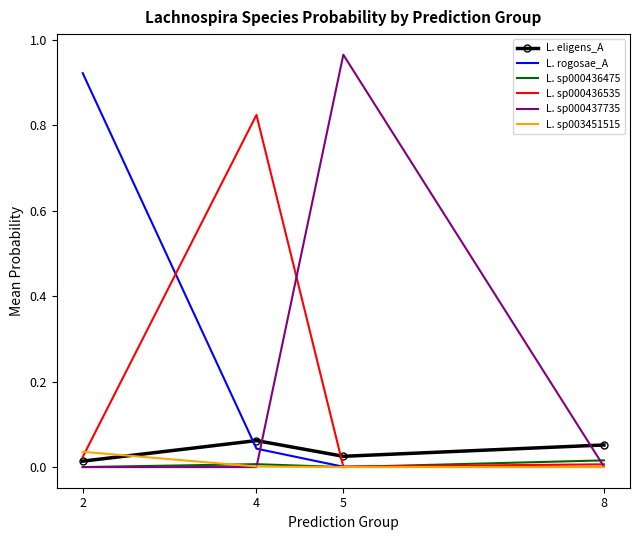

True or false: L. eligens_A and L. sp003451515 intersect in this chart.

True